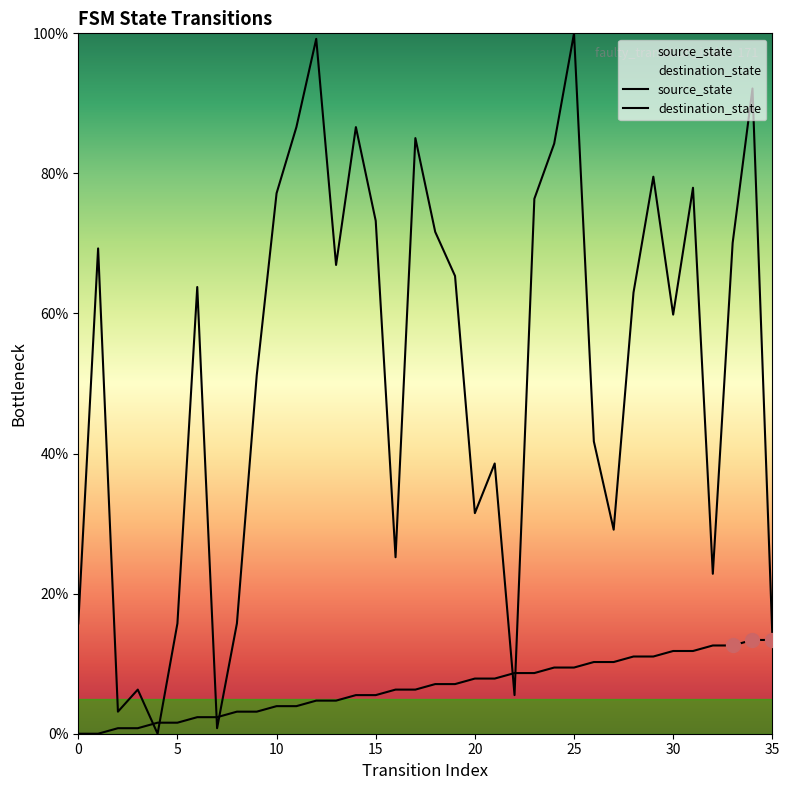

Between which two adjacent categories do source_state and destination_state first intersect?

3 and 4